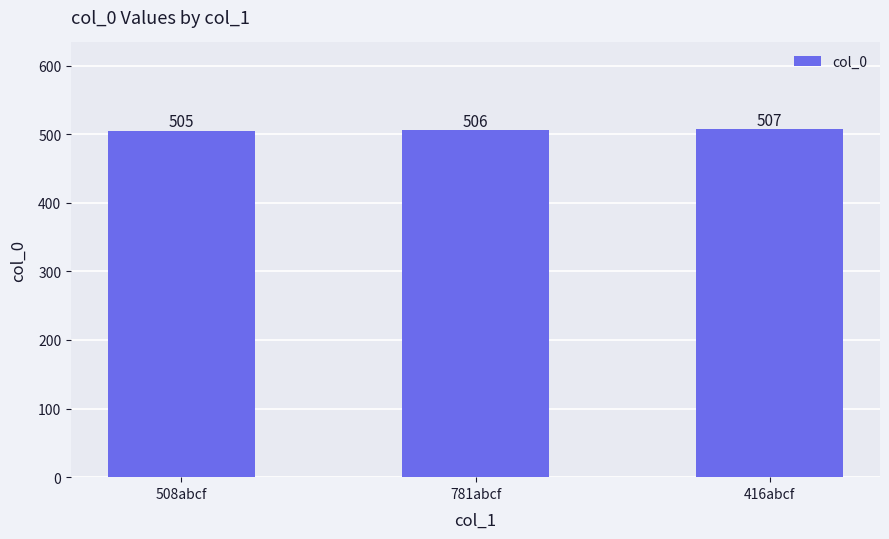

What is the value of the 3rd bar from the left?

507